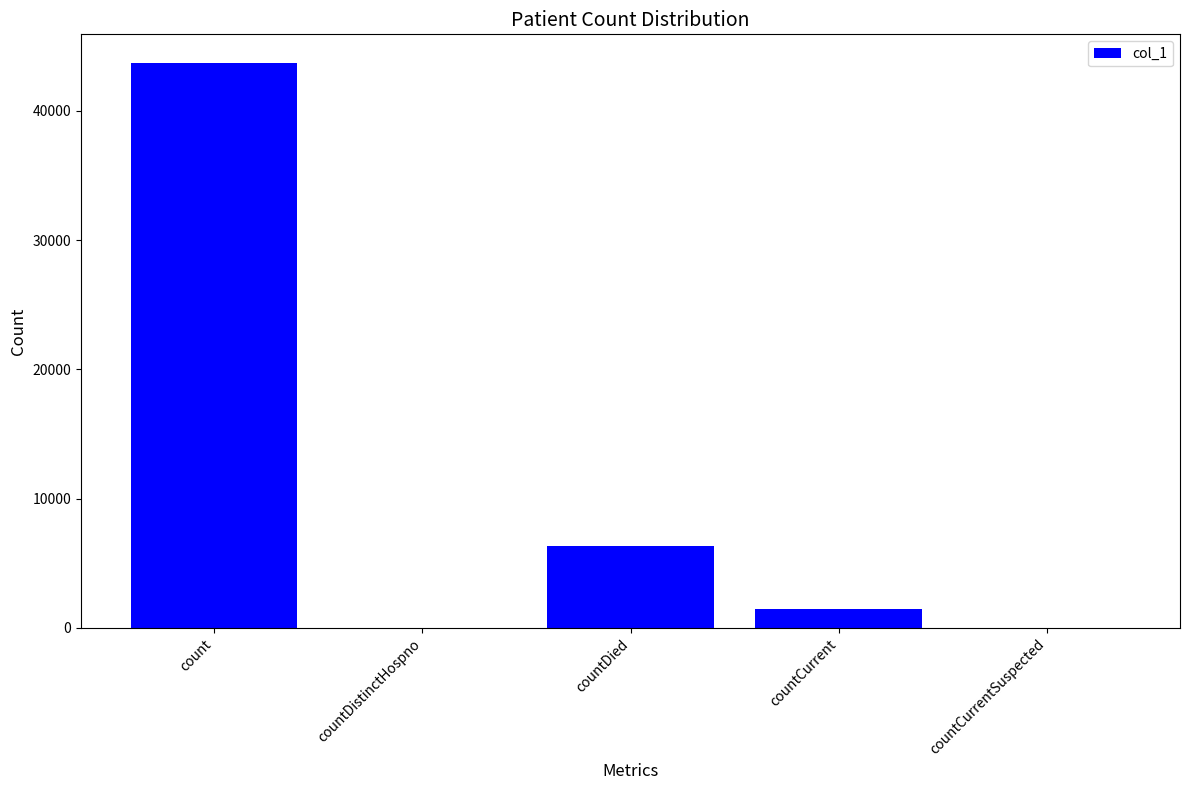

Reading left to right, what are all the values shown in this chart?

count=43723	countDistinctHospno=0	countDied=6376	countCurrent=1498	countCurrentSuspected=0